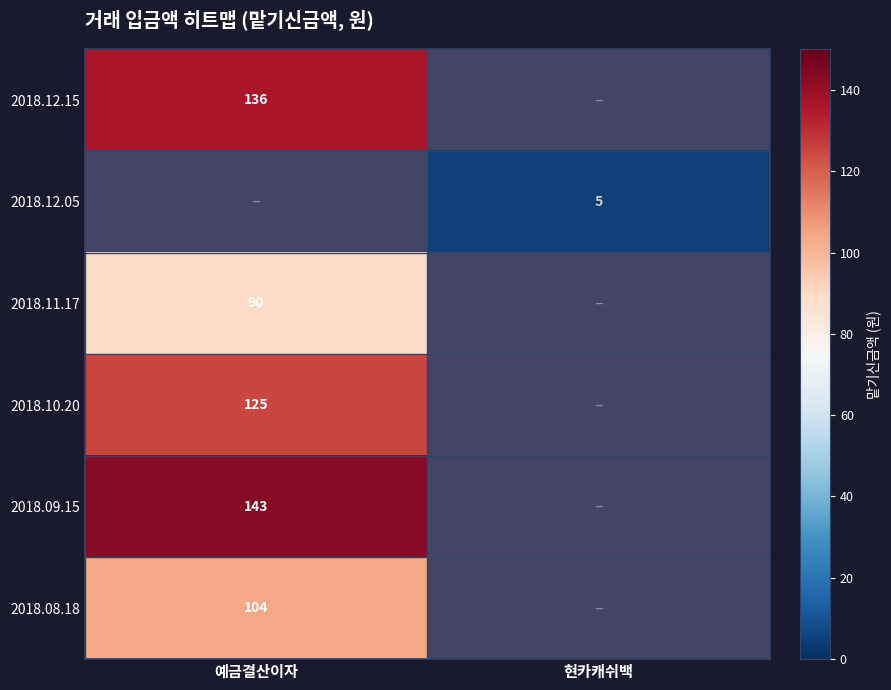

Is it true that 2018.12.15 equals 136 at 예금결산이자?

True